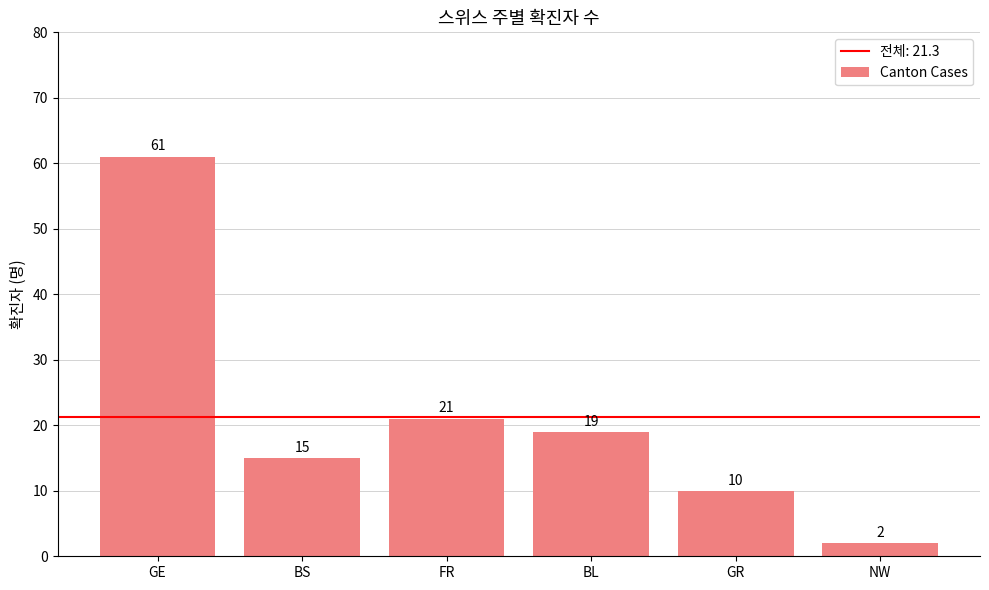

Reading left to right, what are all the values shown in this chart?

61	15	21	19	10	2